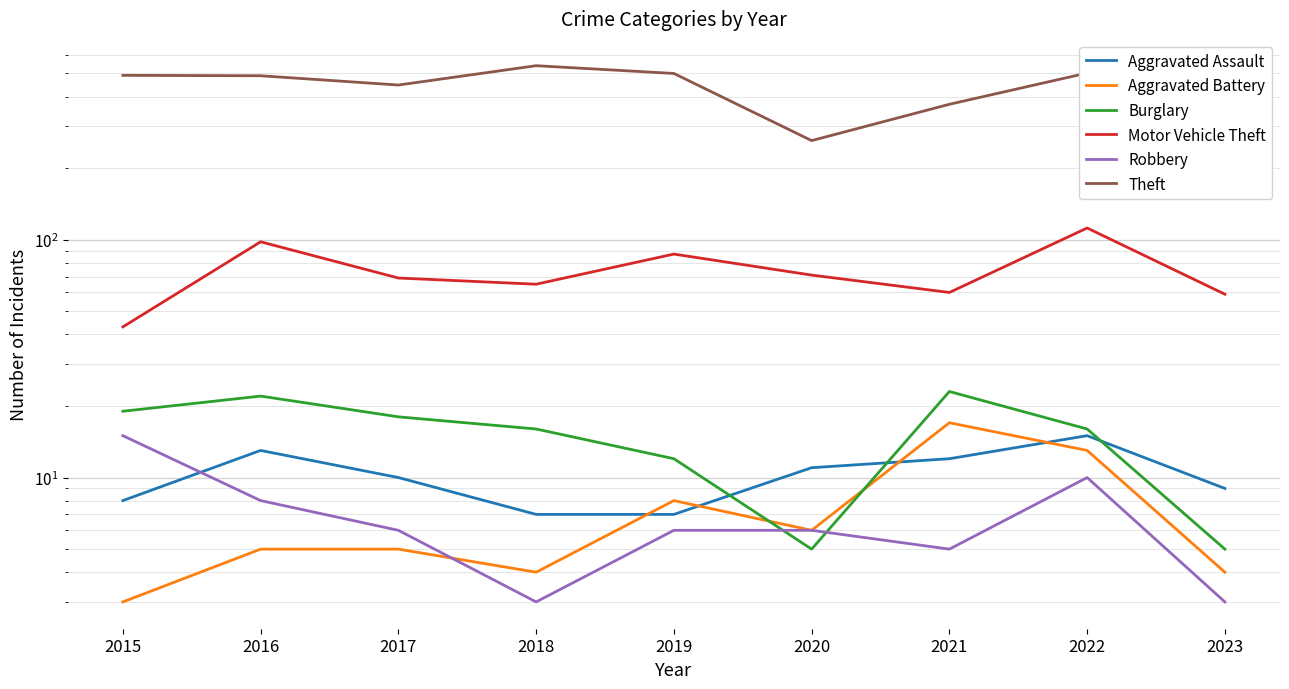

What is the difference between the Aggravated Battery values at 2016 and 2021?

12